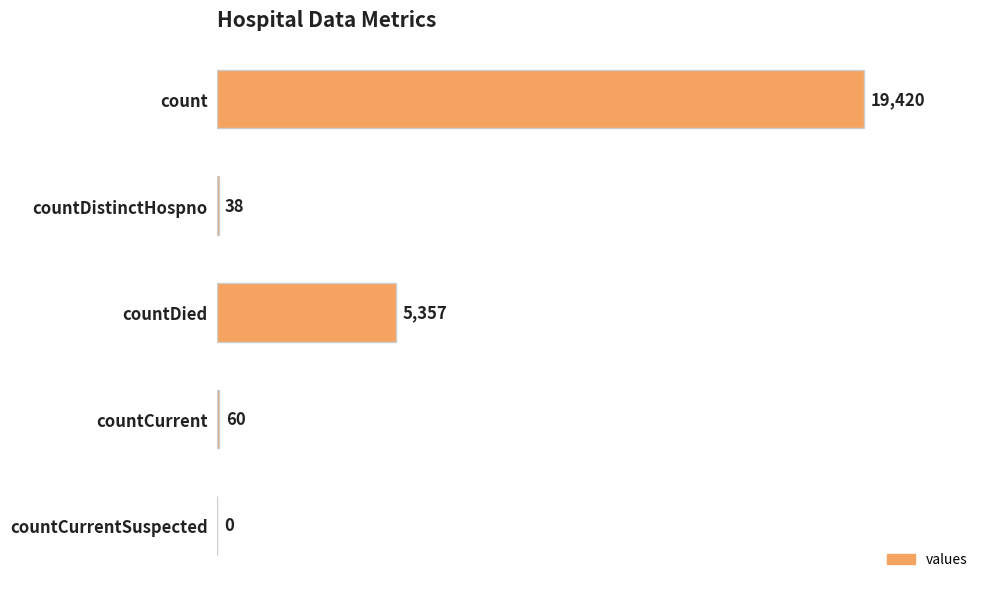

At which label is the value closest to 9710?

countDied